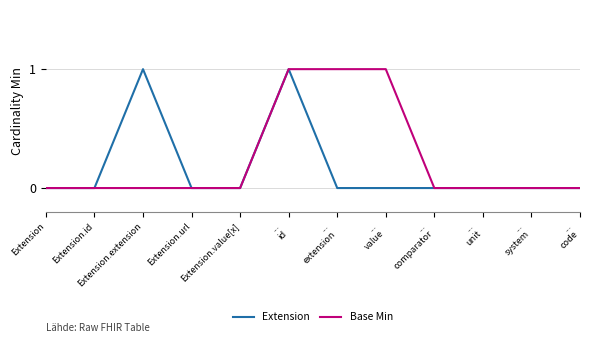

Where is the first local maximum for Extension?

Extension.extension